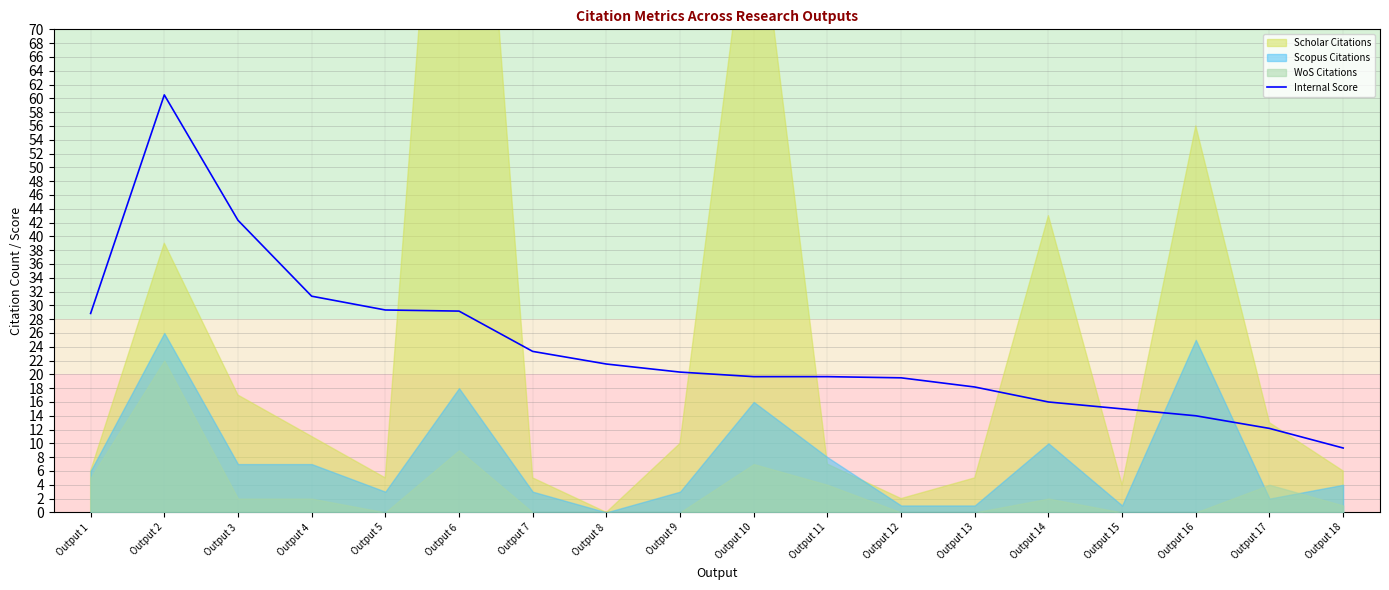

What is the lowest value of the Internal Score series?

9.3